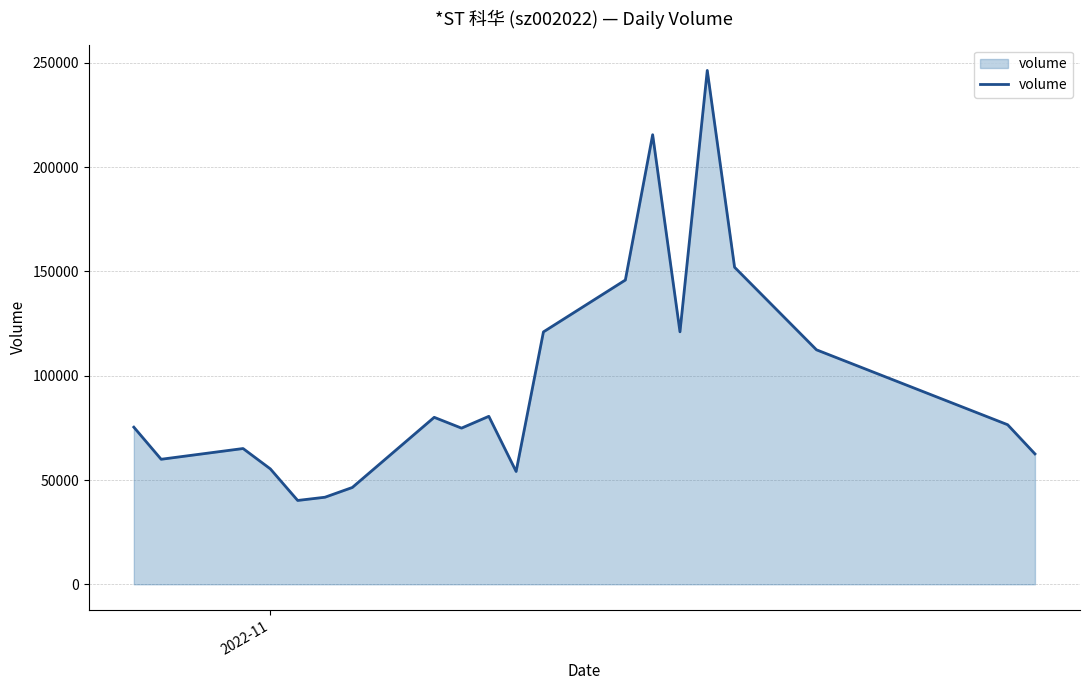

What is the smallest value displayed?

40196